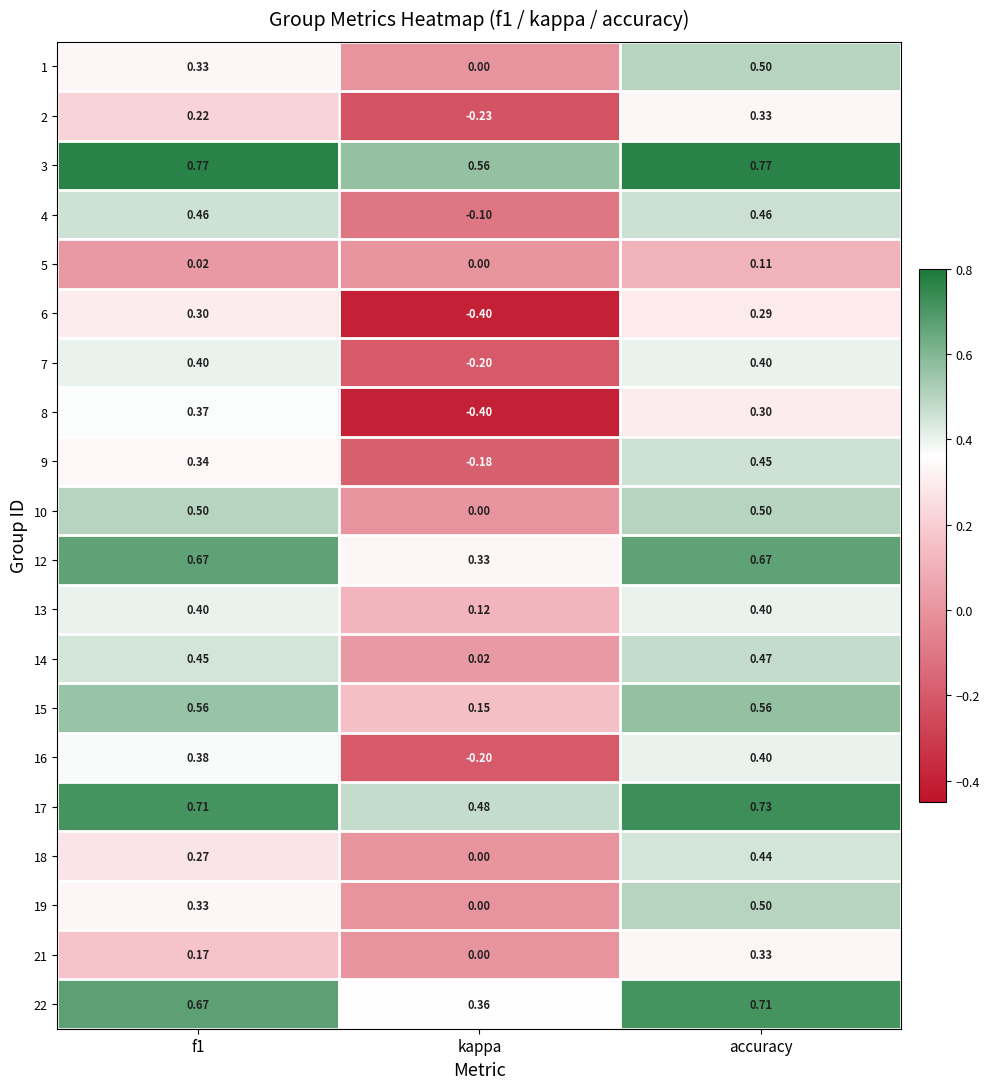

Which category has the highest value in the 16 series?

accuracy